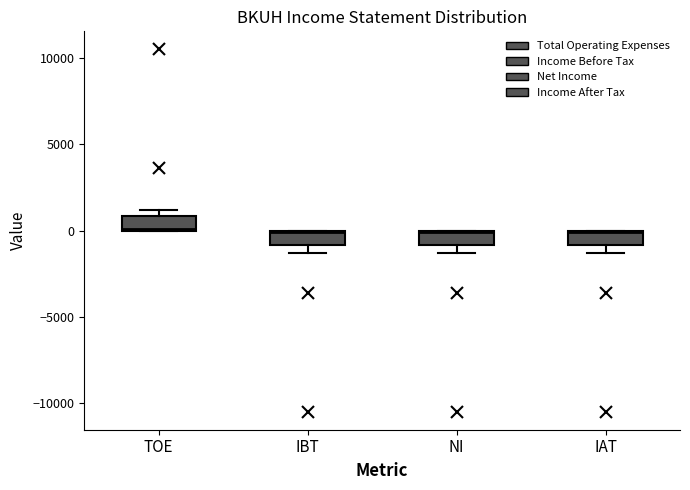

Reading left to right, read every box against the y-axis: the position of its median line, the range the box covers, and the ends of its whiskers. The values are not printed on the chart, so give them approximately, as read against the axis.

TOE: median 0, box 0 to 1000, whiskers 0 to 1000 (just above the box's upper edge)
IBT: median 0, box -1000 to 0, whiskers -1500 to 0
NI: median 0, box -1000 to 0, whiskers -1500 to 0
IAT: median 0, box -1000 to 0, whiskers -1500 to 0